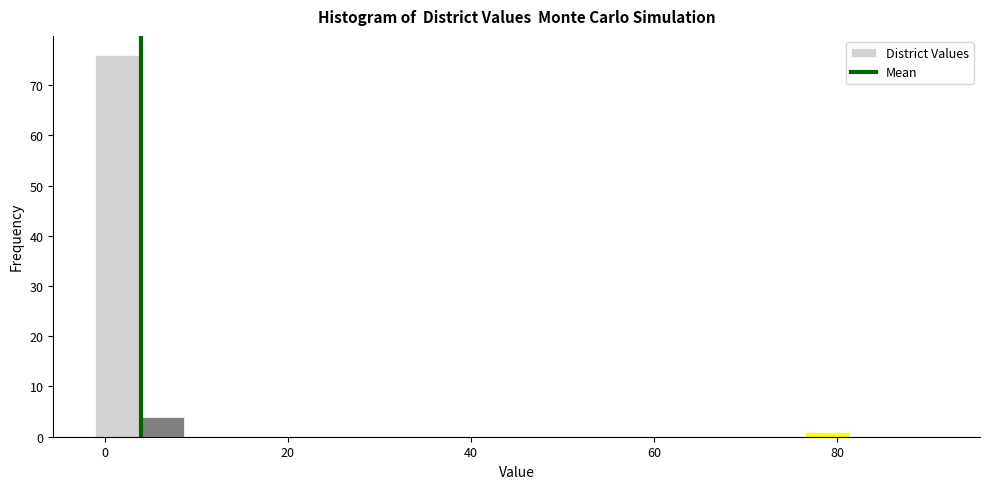

Read against the x-axis, roughly where is the centre of the tallest bar?

2